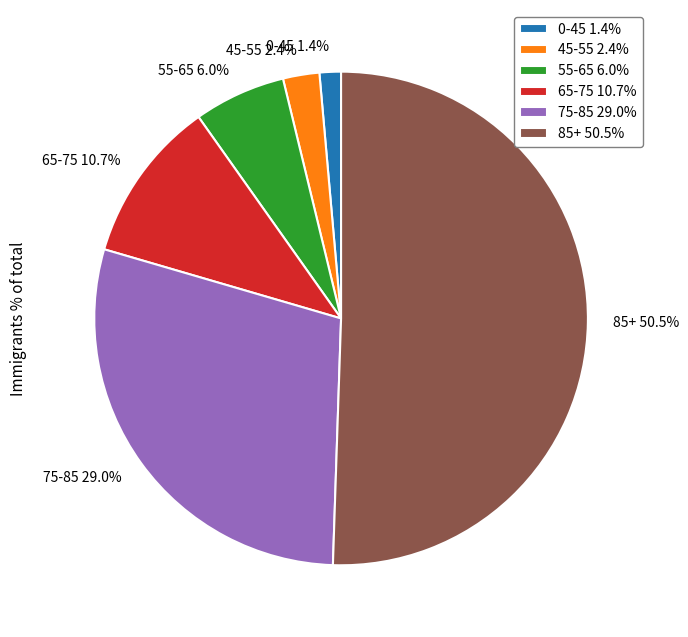

Which has a higher value, 55-65 6.0% or 45-55 2.4%?

55-65 6.0%